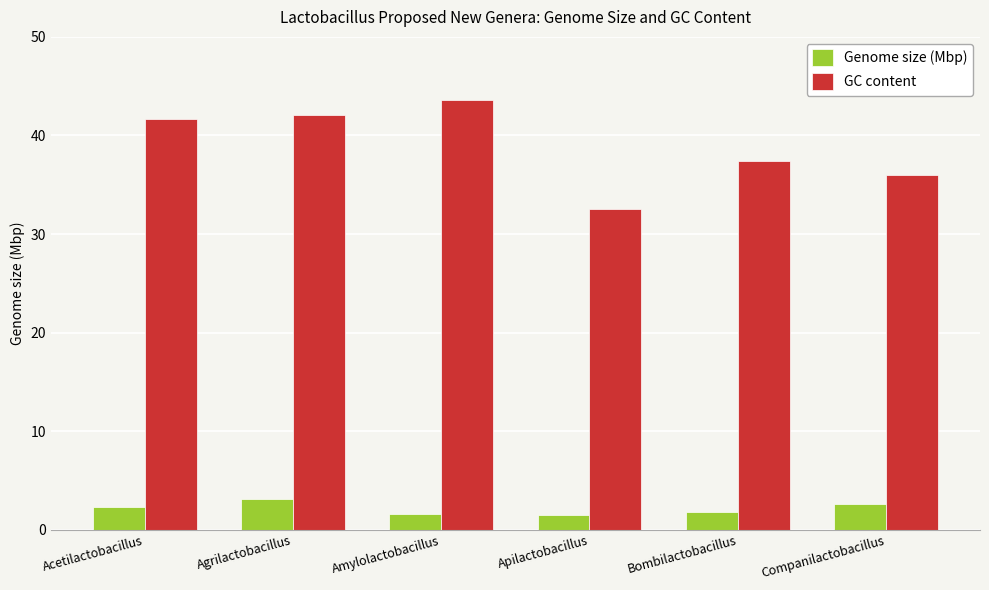

The GC content series shows 43.6 at Amylolactobacillus. True or false?

True